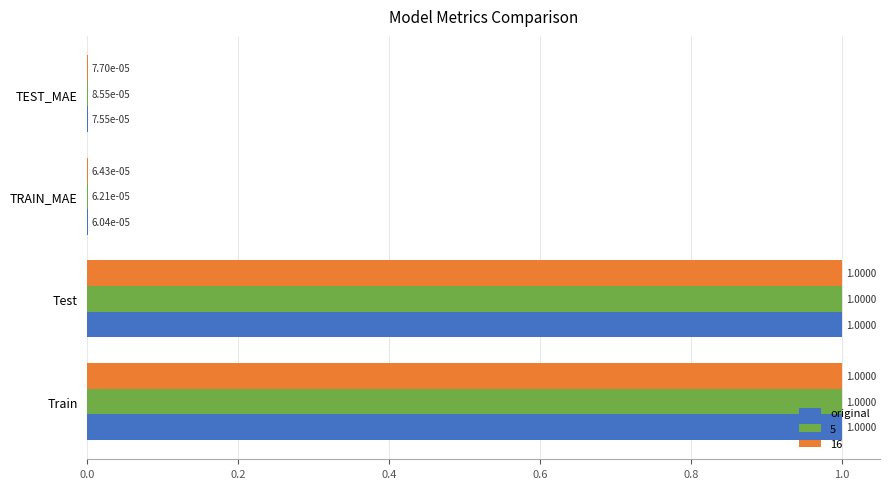

What is the total value across all series at Test?

3.0